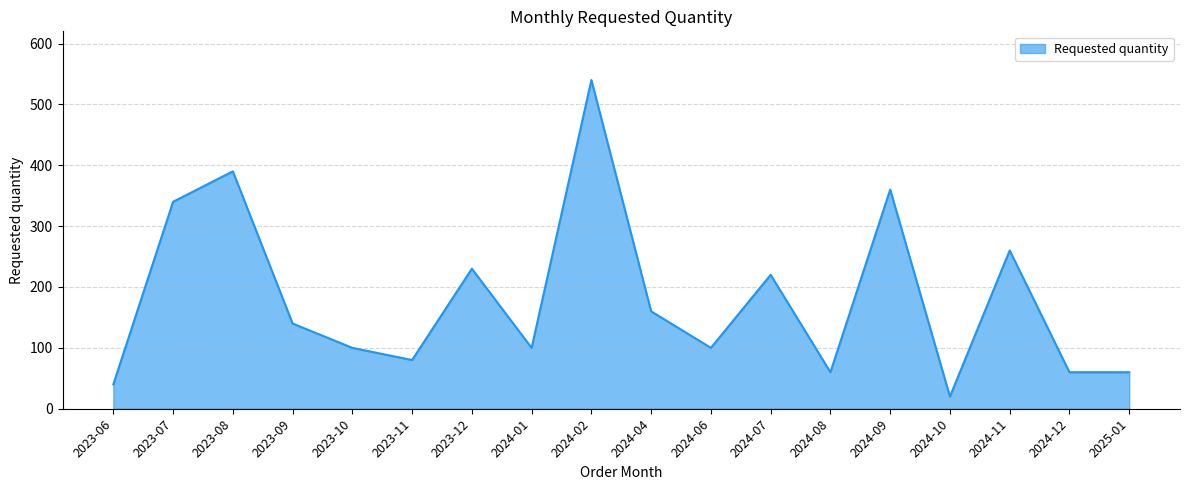

Reading right to left, what are all the values shown in this chart?

2025-01=60	2024-12=60	2024-11=260	2024-10=20	2024-09=360	2024-08=60	2024-07=220	2024-06=100	2024-04=160	2024-02=540	2024-01=100	2023-12=230	2023-11=80	2023-10=100	2023-09=140	2023-08=390	2023-07=340	2023-06=40